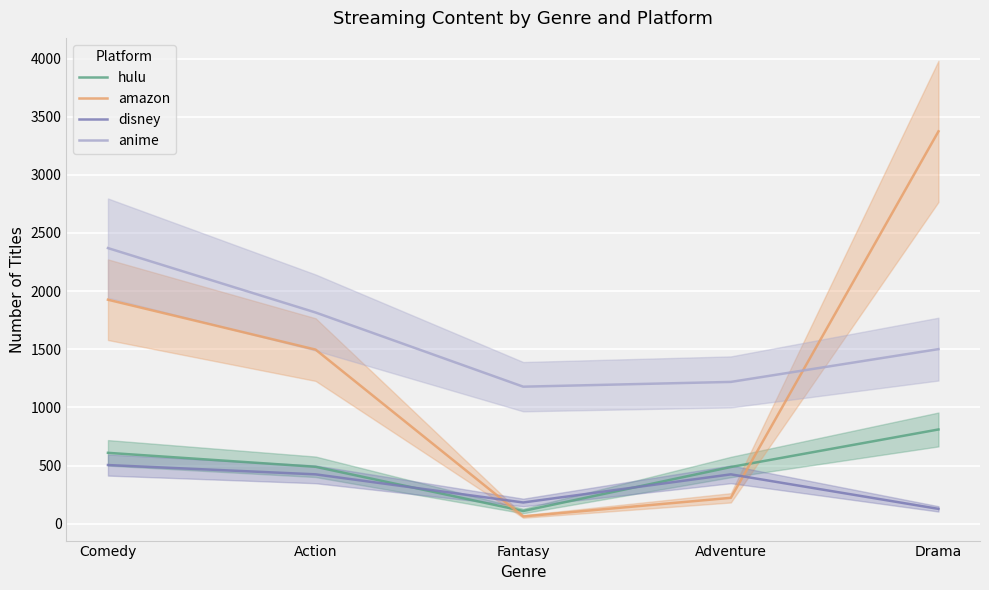

After their last crossing, which series has the higher values: amazon or hulu?

amazon